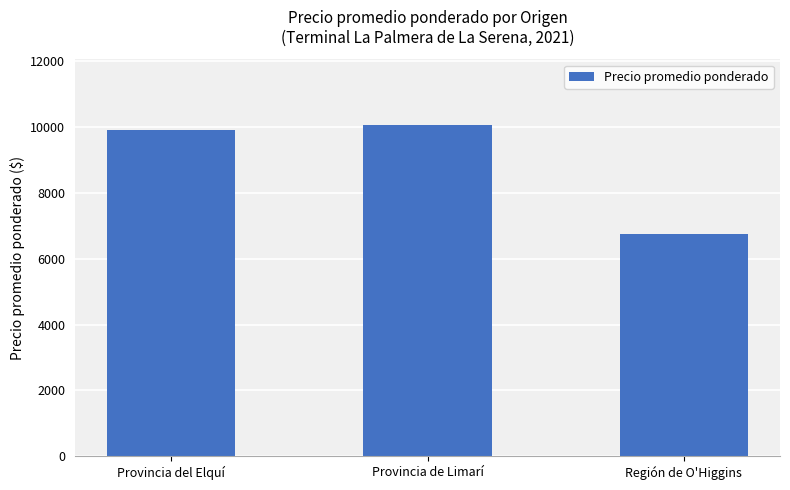

What is the label of the 1st bar from the right?

Región de O'Higgins